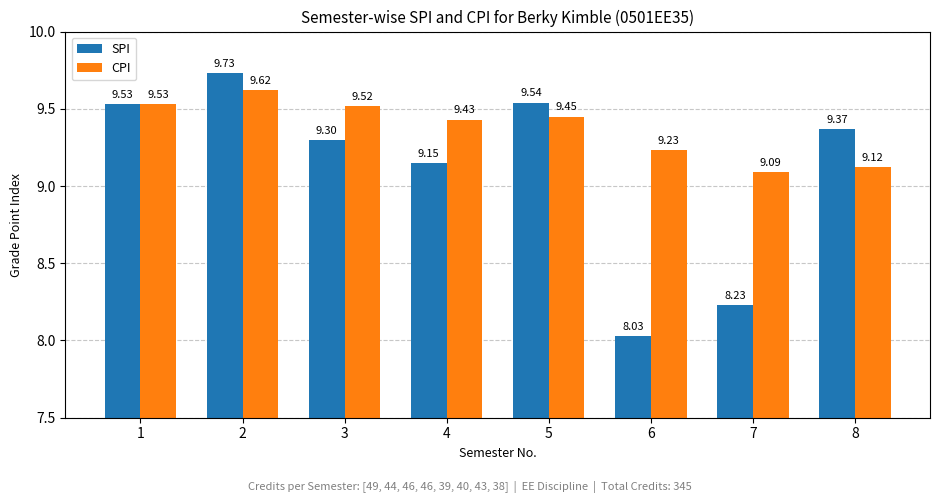

Which series has the widest spread of values?

SPI